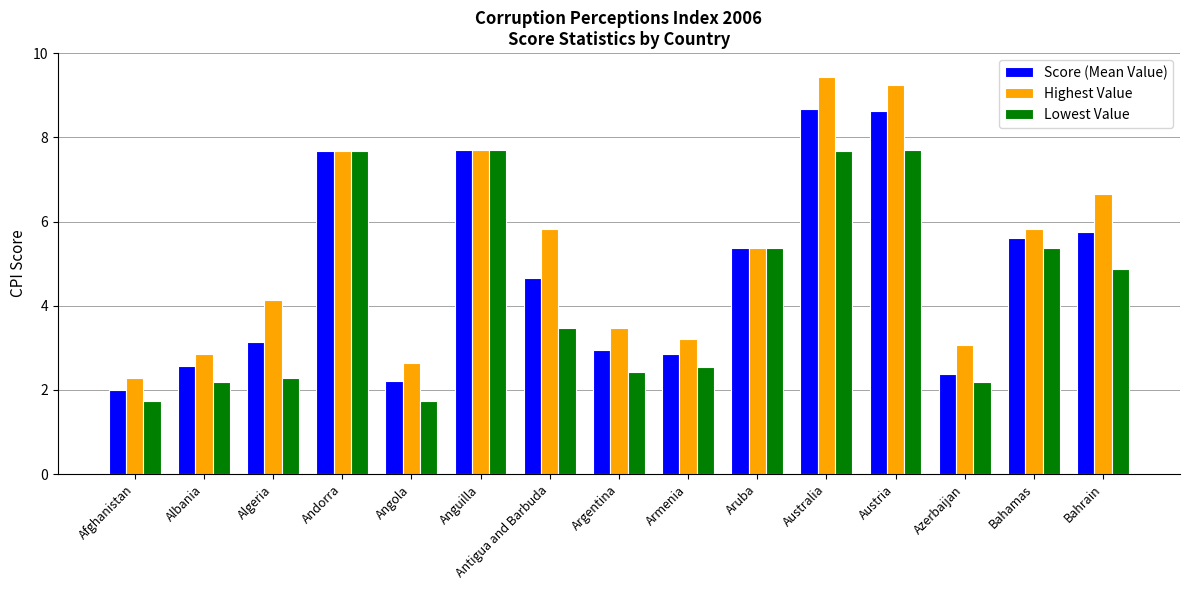

What position from the left is Anguilla?

6